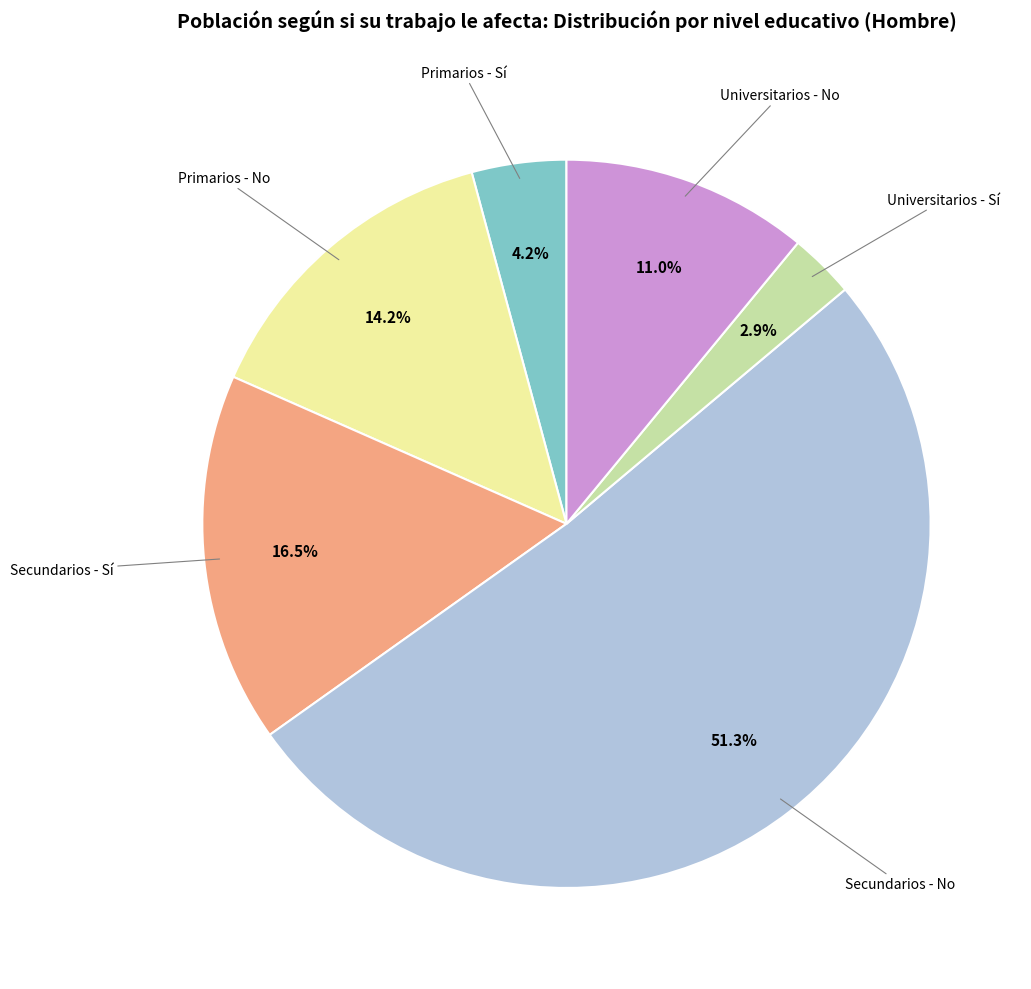

Does any single category account for the majority?

Yes